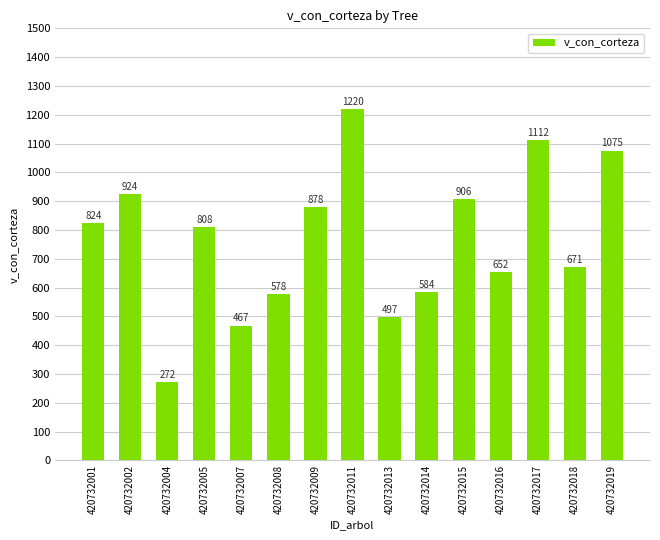

Rank the categories by value from lowest to highest.

420732004, 420732007, 420732013, 420732008, 420732014, 420732016, 420732018, 420732005, 420732001, 420732009, 420732015, 420732002, 420732019, 420732017, 420732011